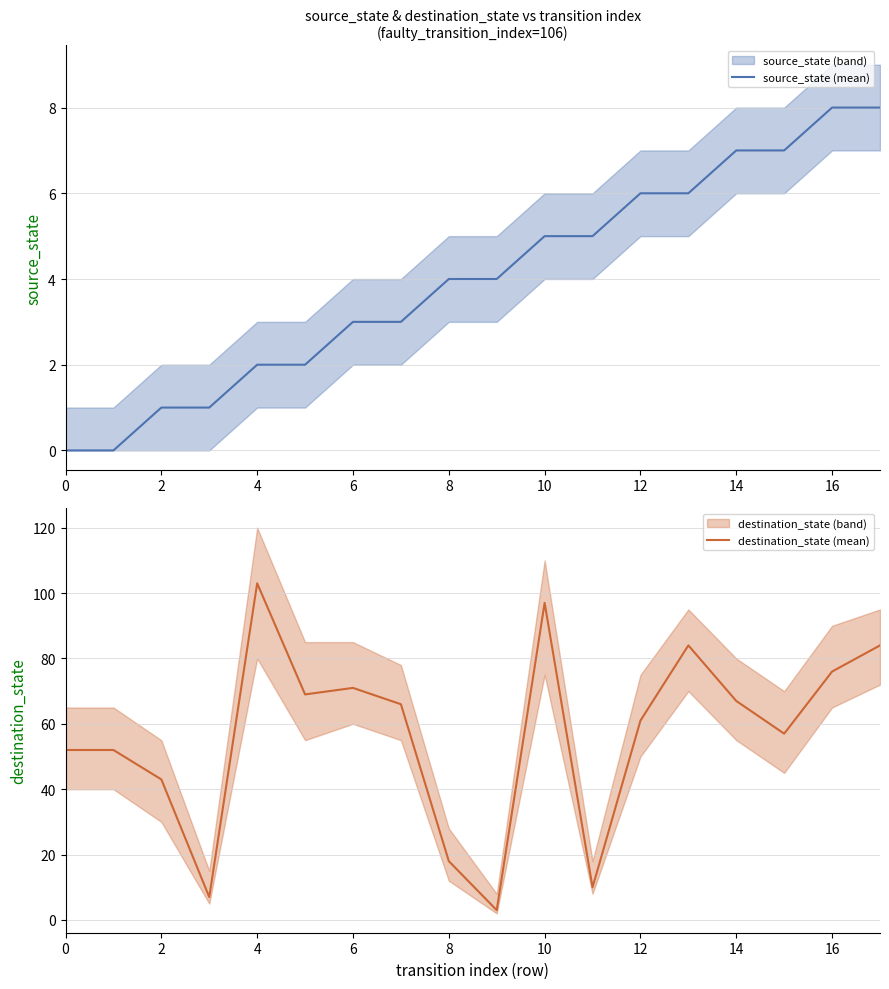

How many values in the destination_state (mean) series are below 66?

9